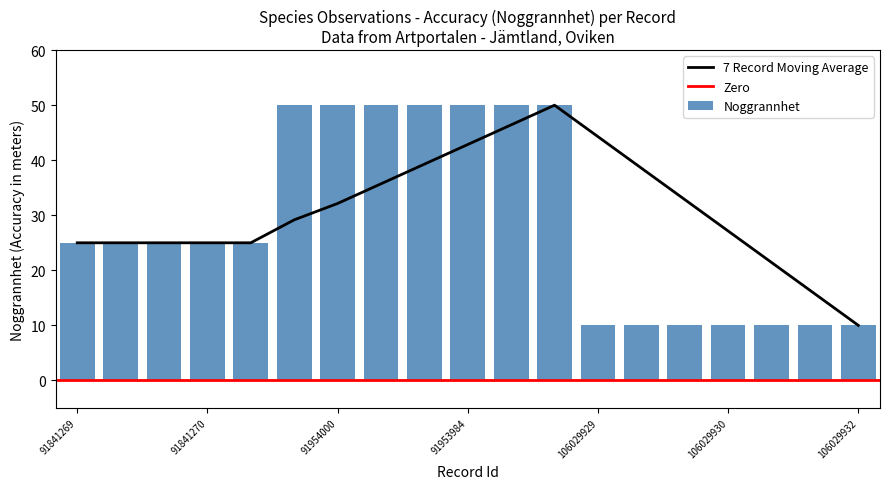

What is the label of the 11th bar from the left?

91953999